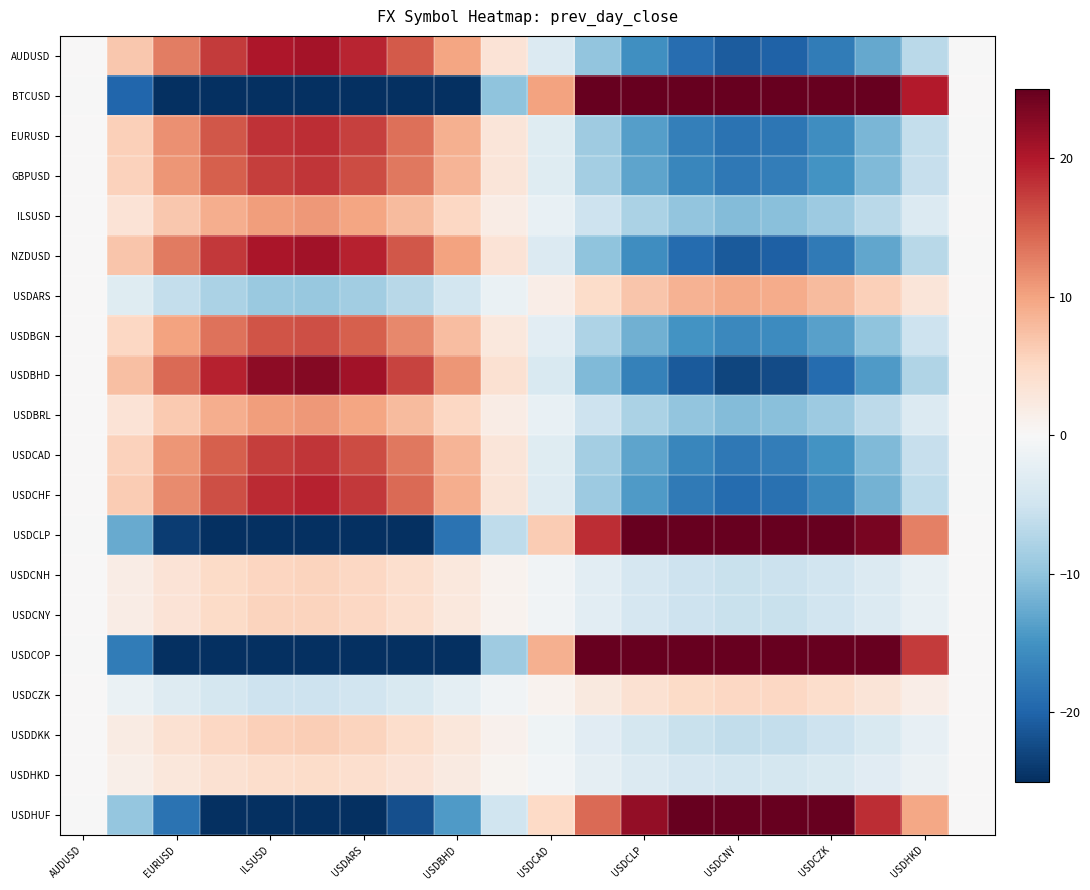

List the series in order of their peak value, highest first.

BTCUSD, USDCOP, USDCLP, USDHUF, USDBHD, NZDUSD, AUDUSD, USDCHF, EURUSD, GBPUSD, USDCAD, USDBGN, ILSUSD, USDBRL, USDARS, USDDKK, USDCNY, USDCNH, USDCZK, USDHKD